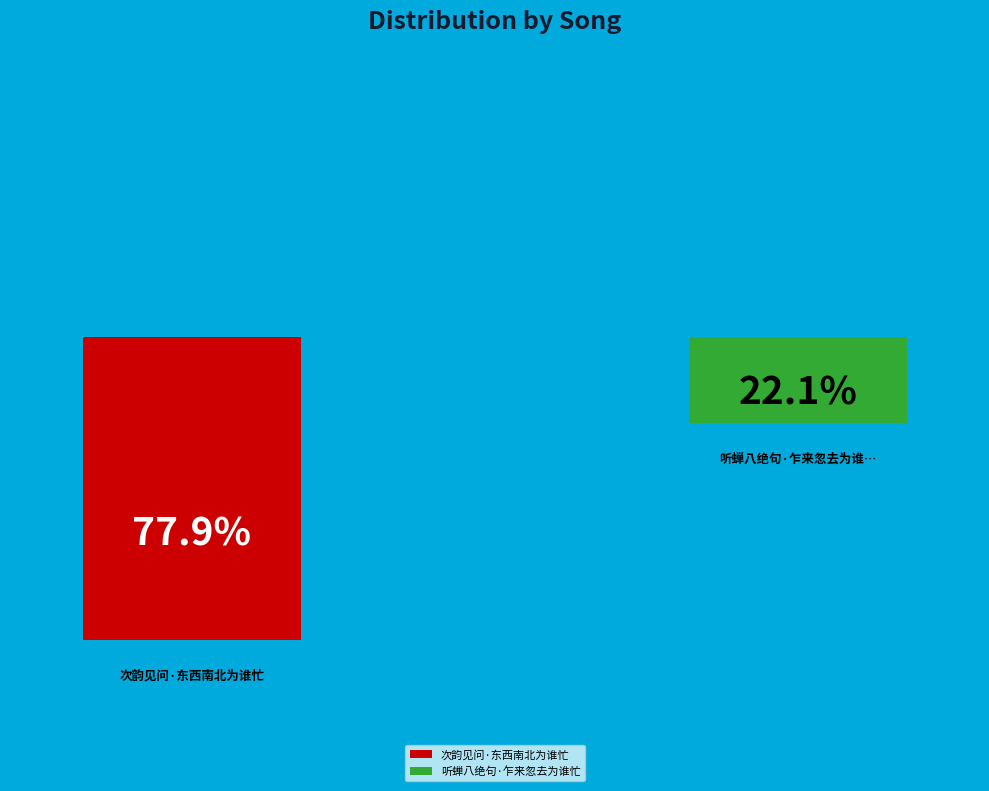

How many slices are in this pie chart?

2